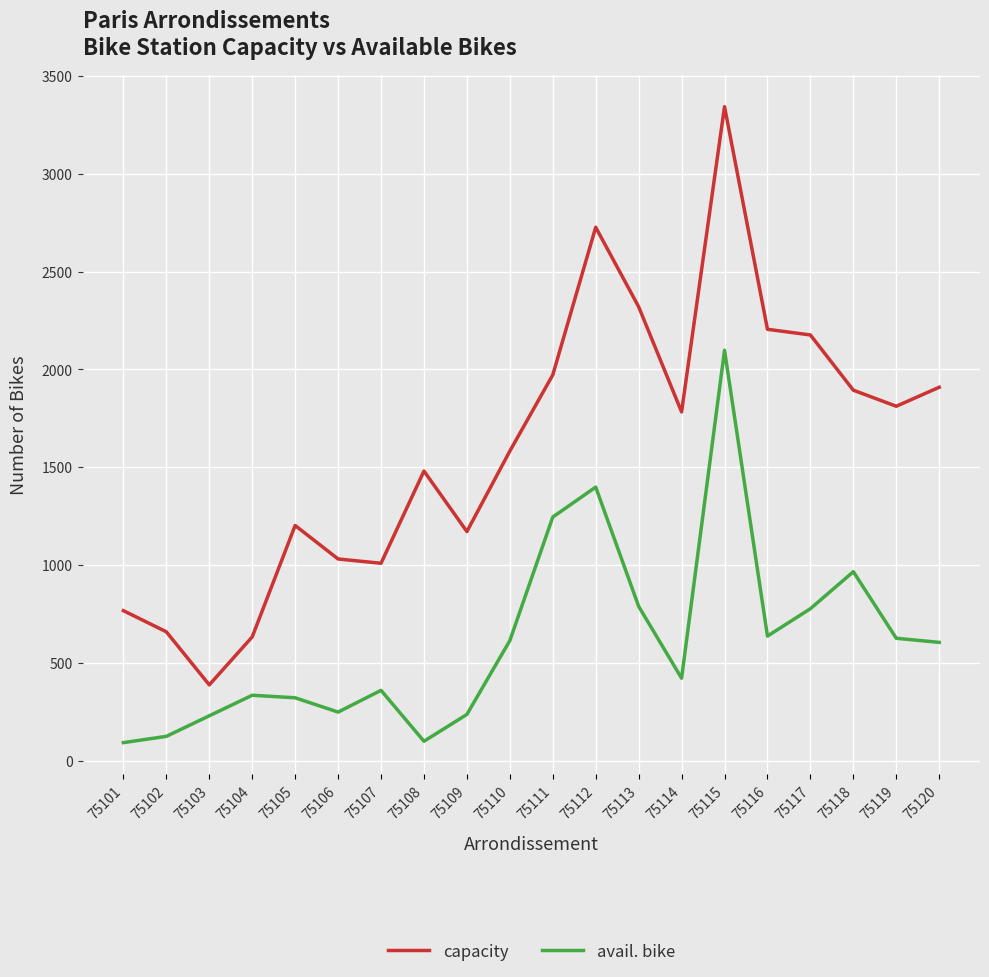

Between 75107 and 75115, which series saw the biggest shift?

capacity